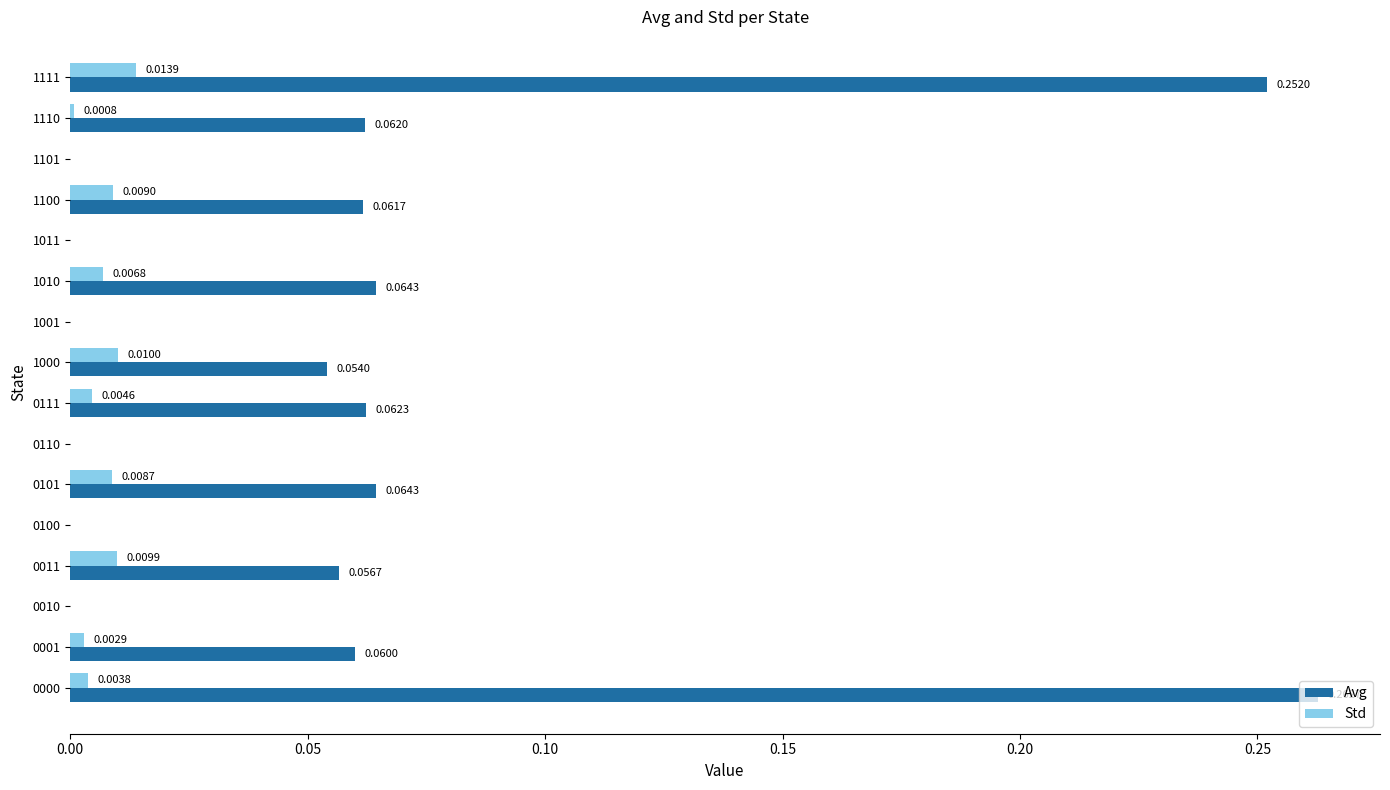

Count the number of data series in this chart.

2